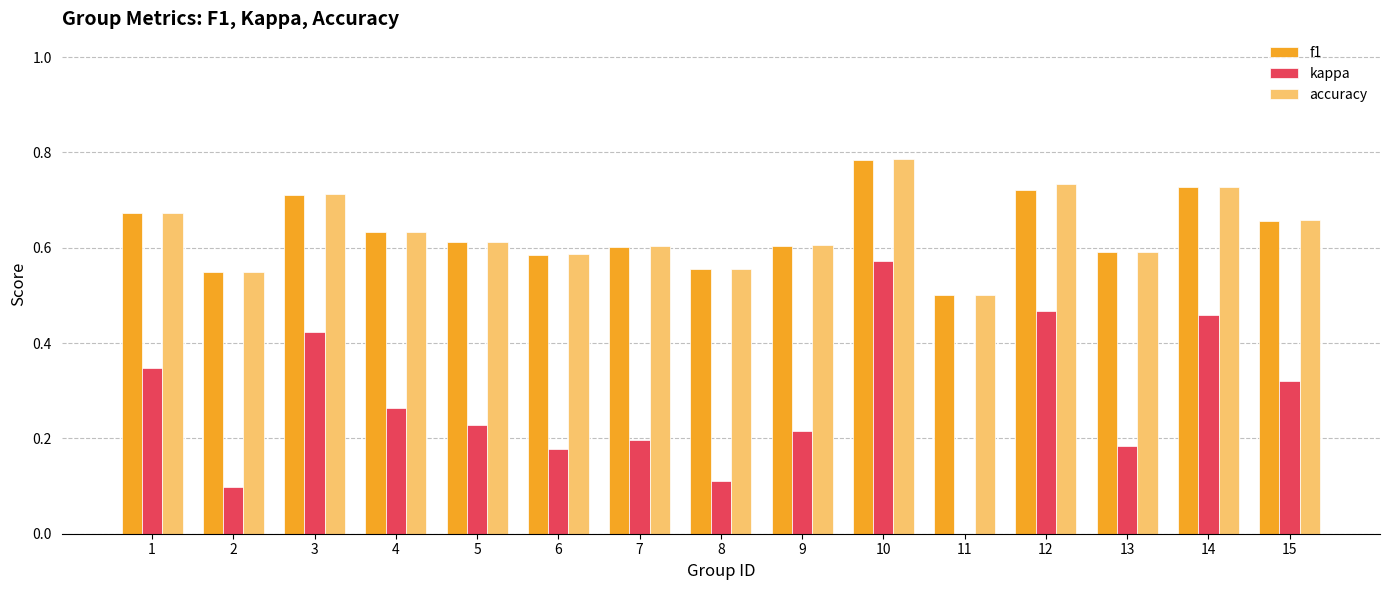

Which series changed the most between 6 and 8?

kappa